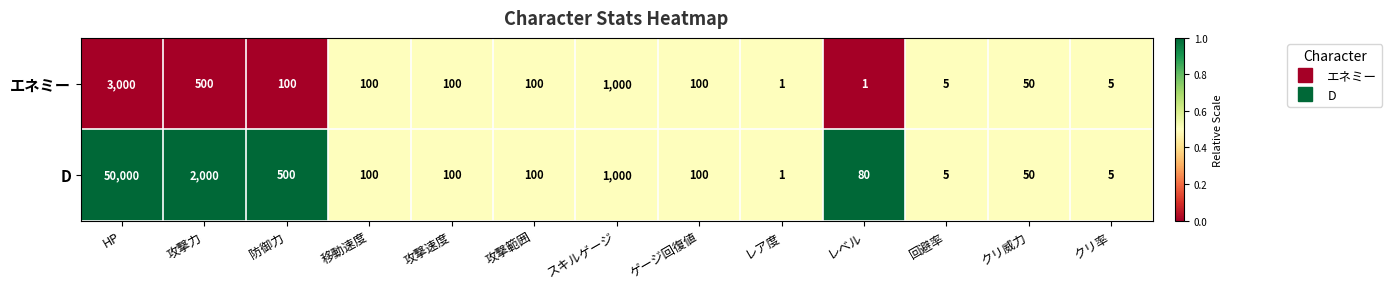

What is the difference between the highest and lowest values at 攻撃力?

1500